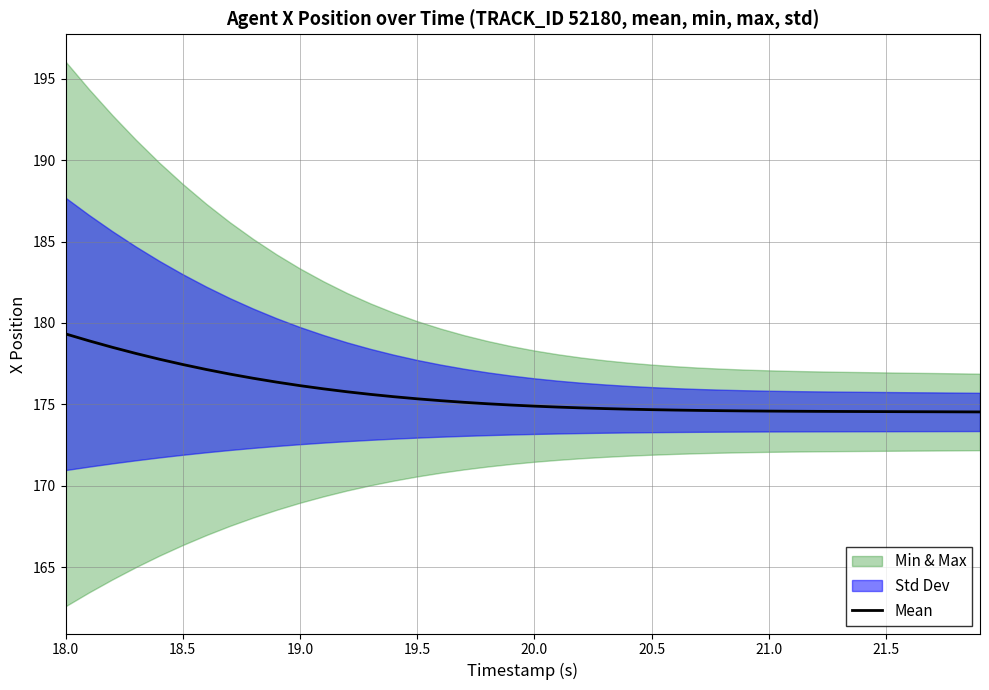

What is the sum of all values?

7024.6